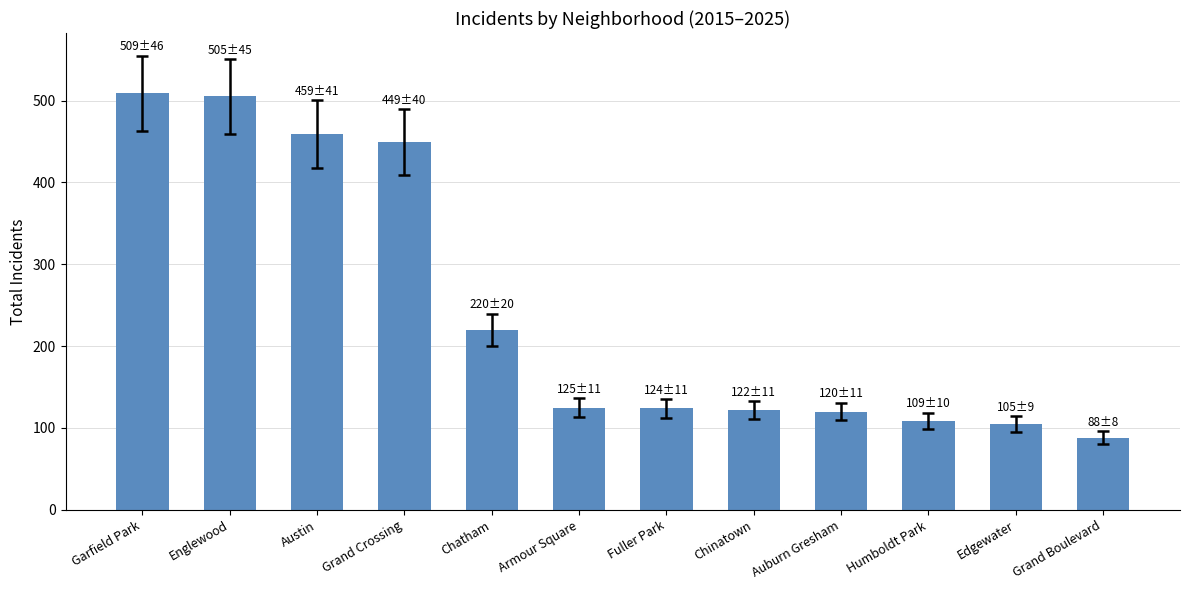

What is the ratio of the value at Chatham to the value at Armour Square?

1.8